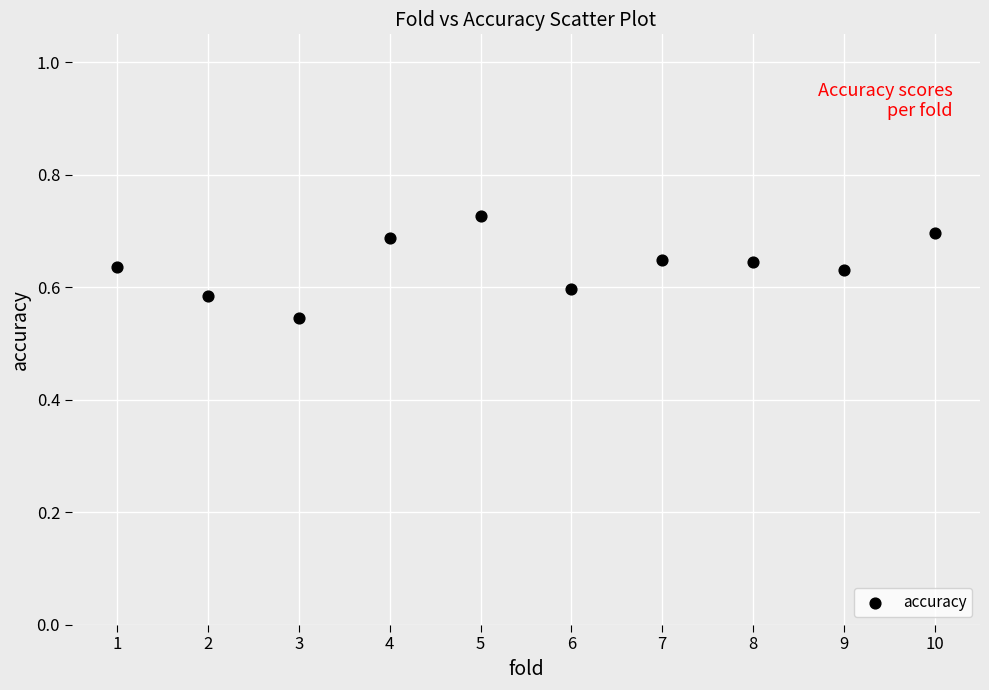

What is the range of X values (max minus min)?

9.0